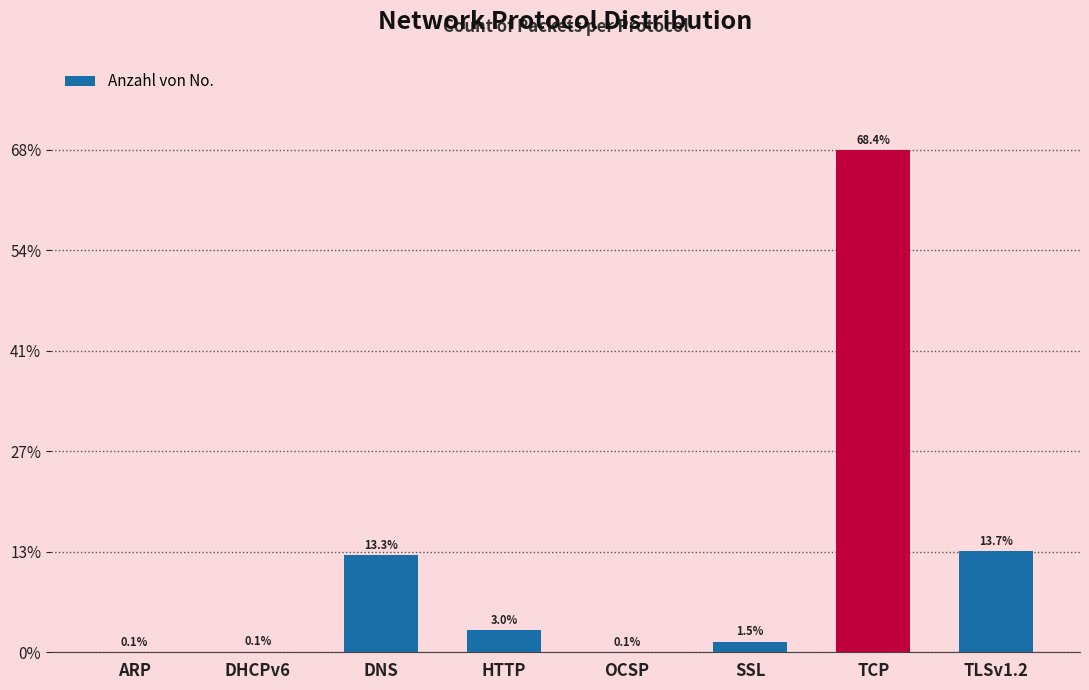

Which label corresponds to the largest value in the chart?

TCP